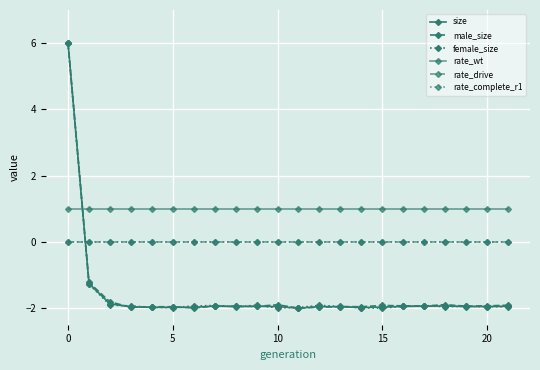

True or false: rate_complete_r1 and rate_wt intersect in this chart.

False